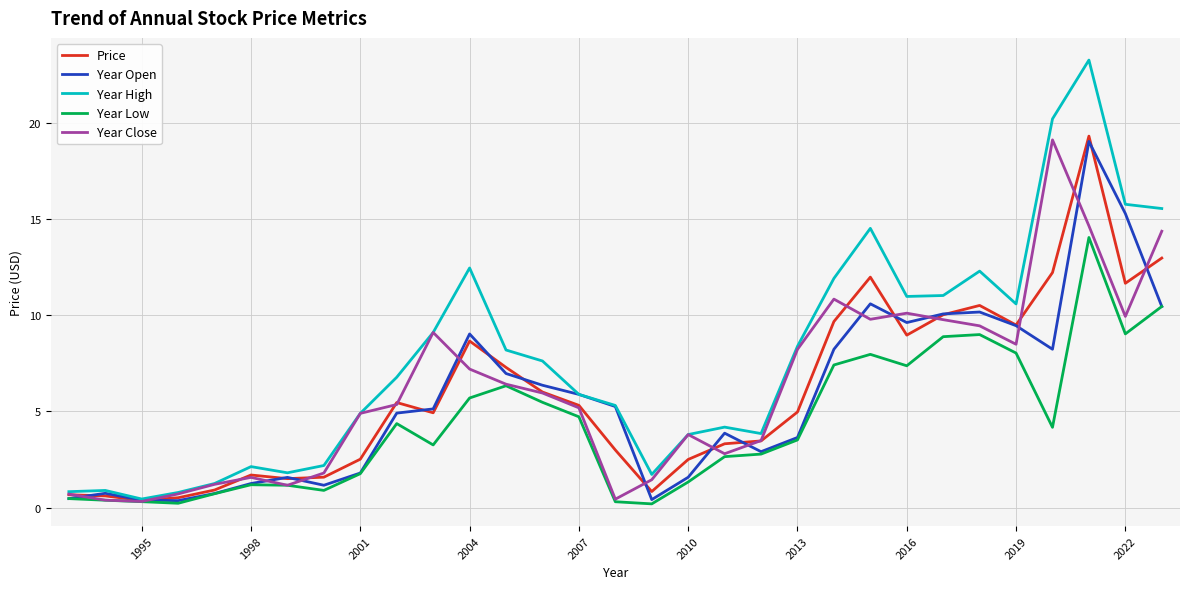

Which series has the largest total across all categories?

Year High